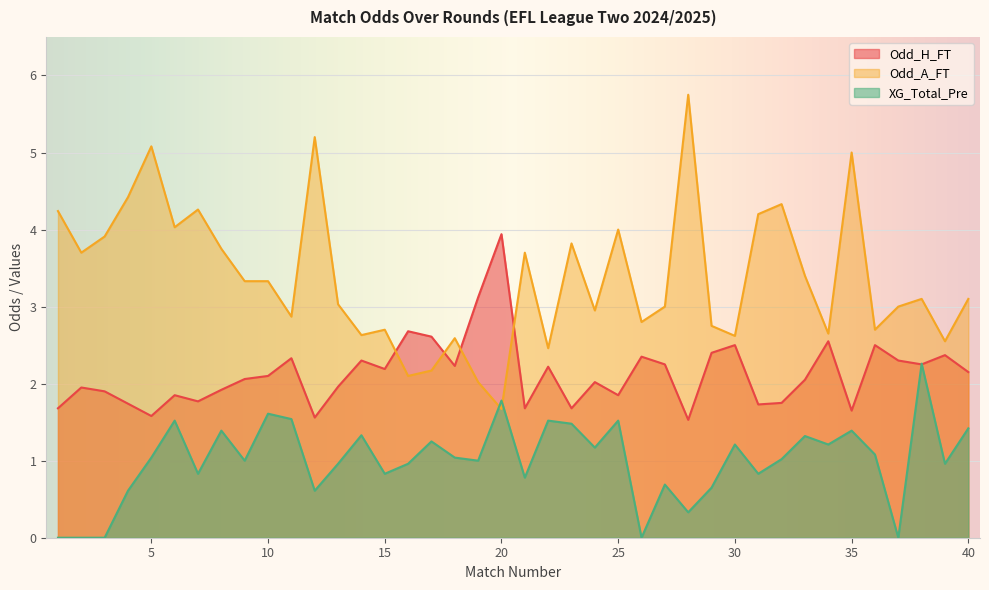

What is the total value across all series at 9?

6.4